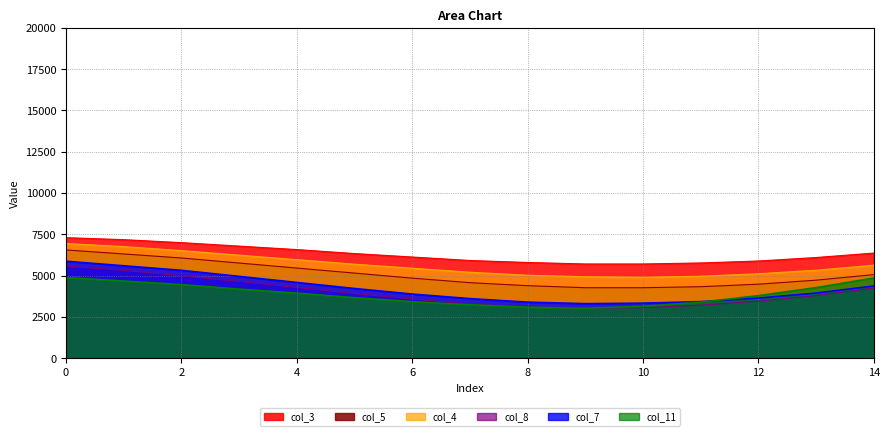

The value of col_3 at 6 is 6126.1. True or false?

True